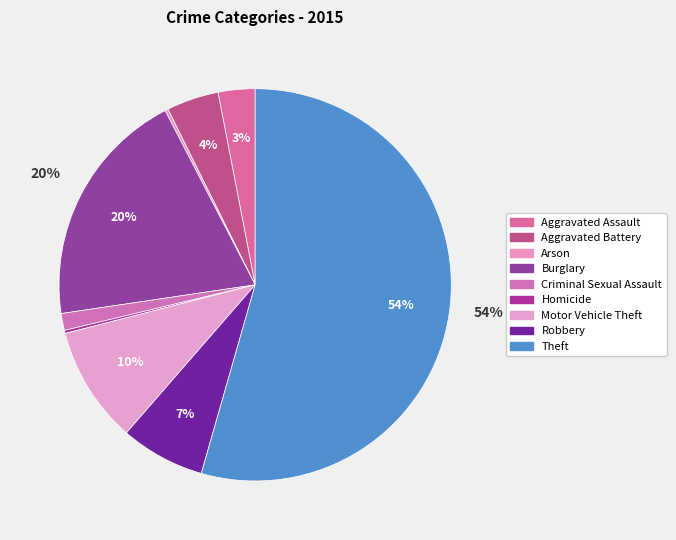

Do Burglary and Motor Vehicle Theft together represent more than half of the pie?

No